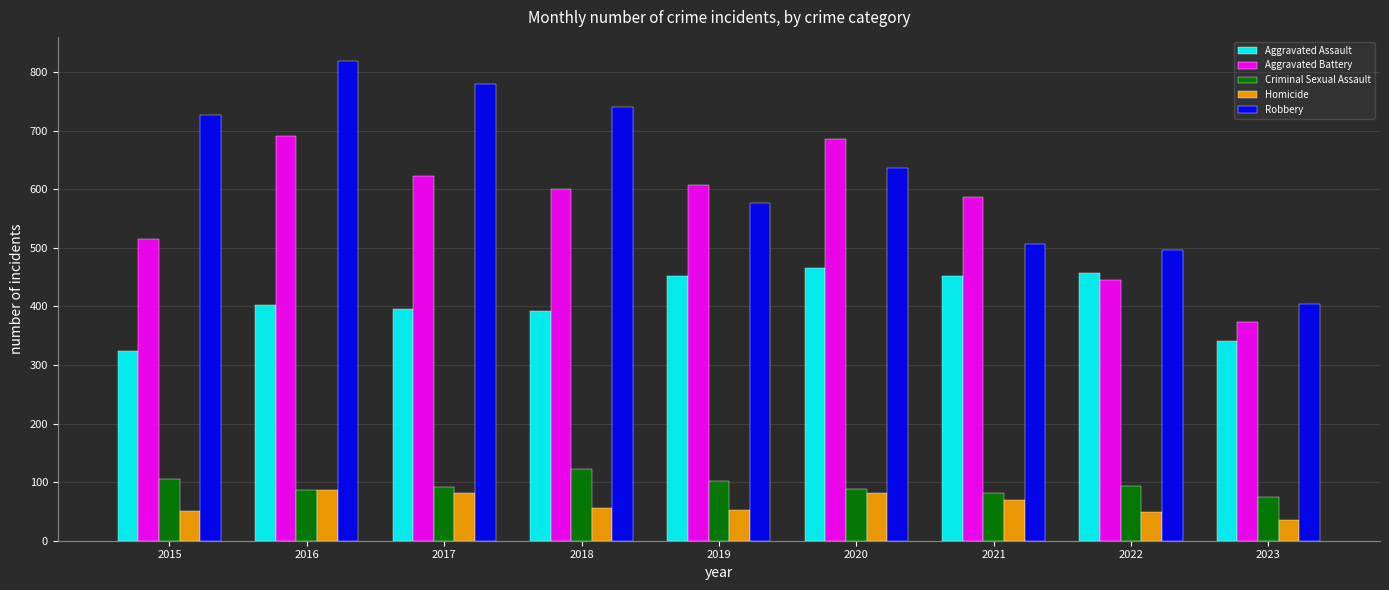

What is the difference between the maximum and minimum values in the Aggravated Battery series?

317